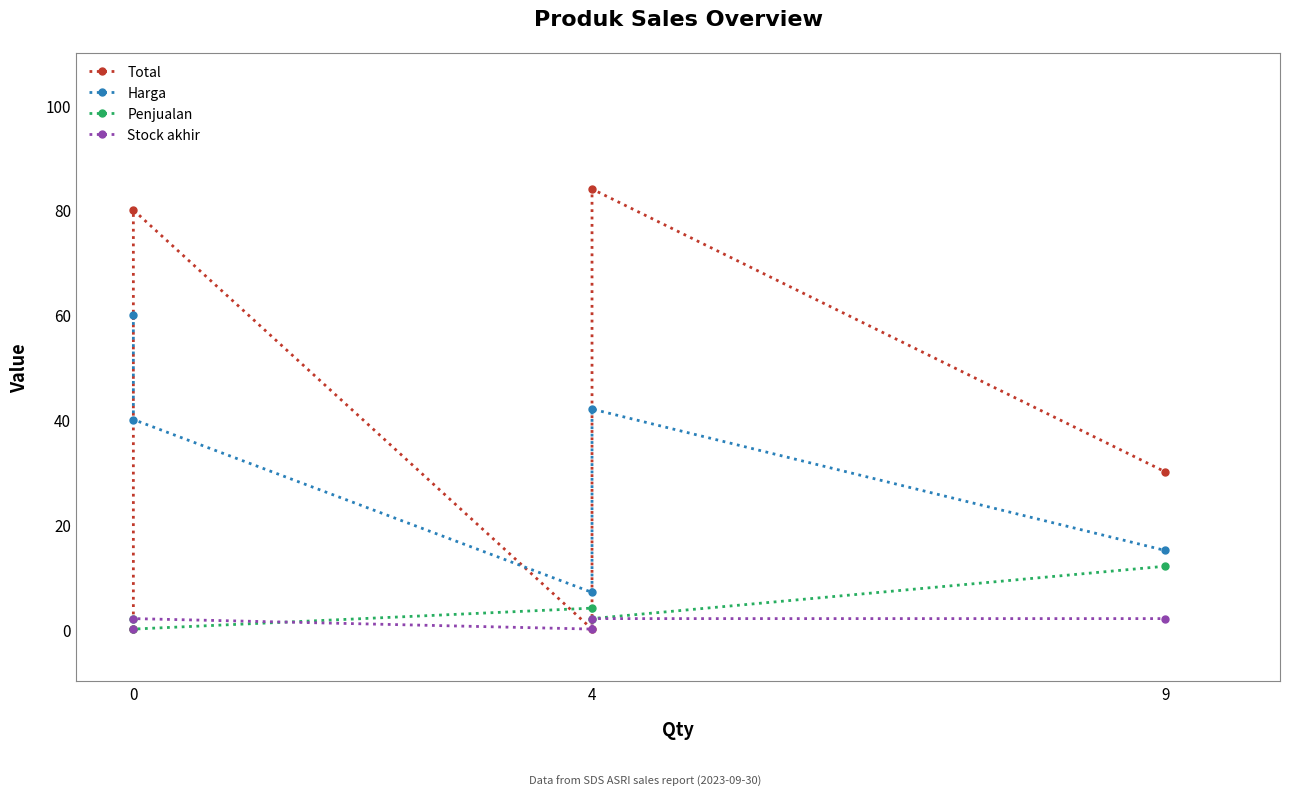

Does the chart have visible grid lines?

No